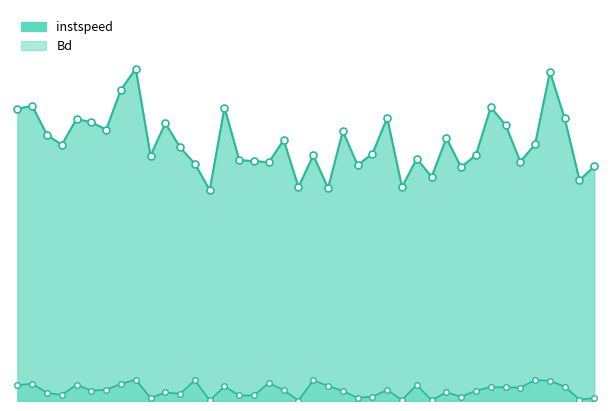

What is the spread (max minus min) of values at 1963.0?

12.1